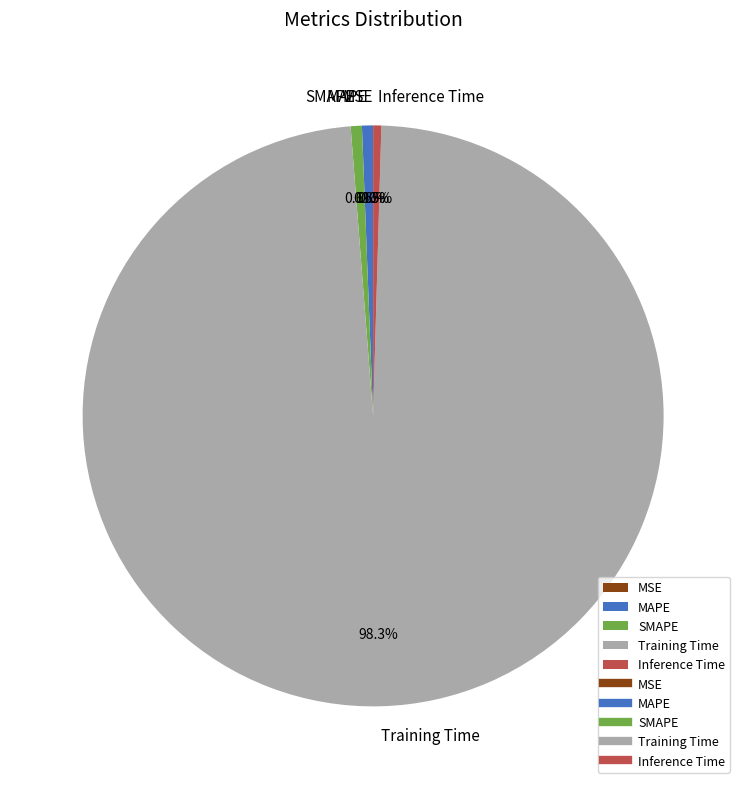

Which category has the biggest portion of the pie?

Training Time